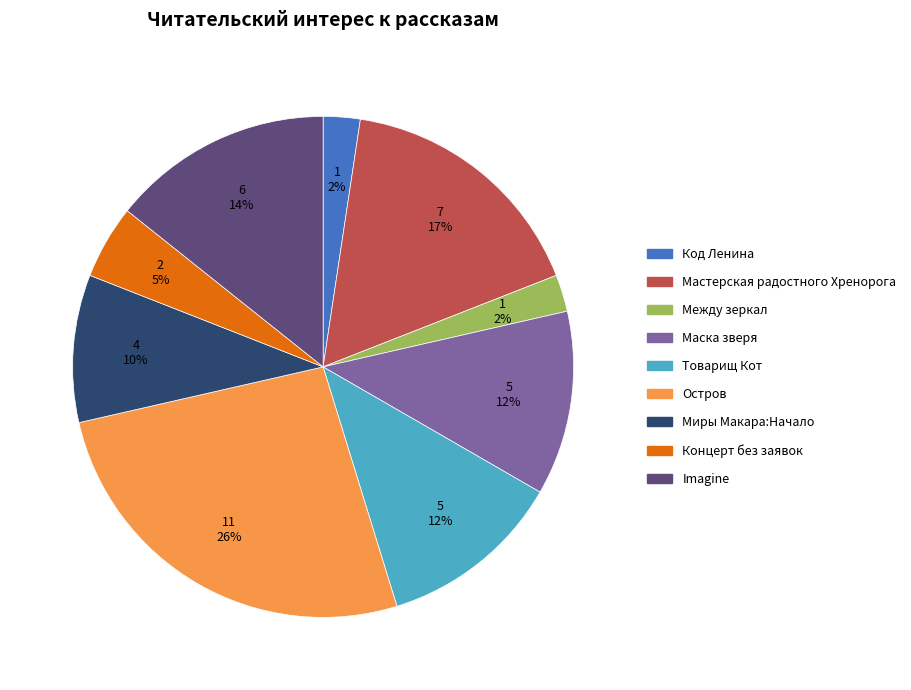

How many slices are in this pie chart?

9